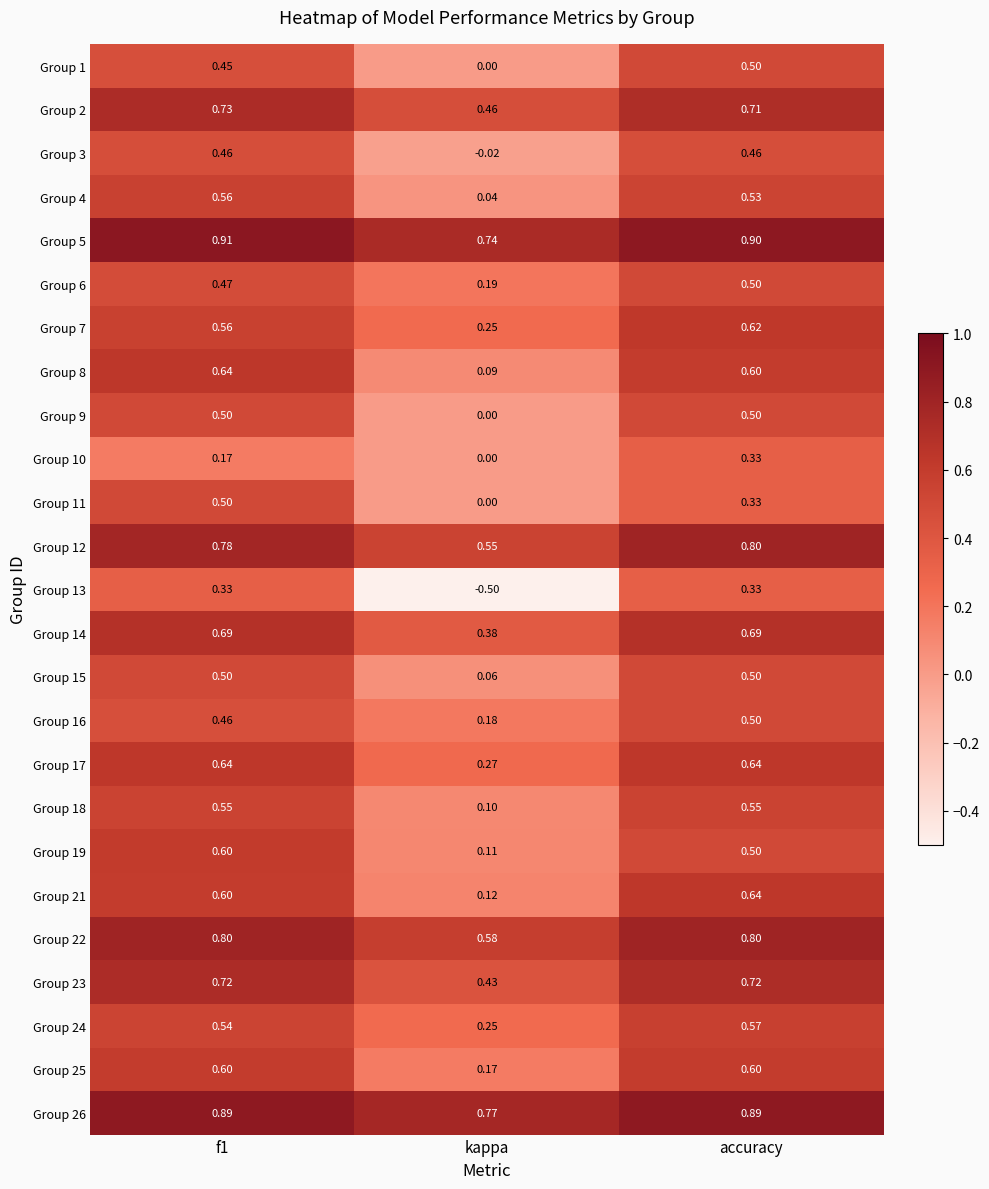

Where is Group 3 nearest to the value 0?

kappa